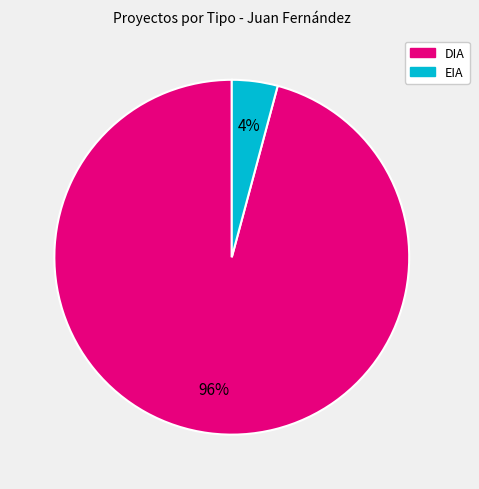

To the nearest percent, what is the difference between the DIA and EIA slice percentages?

92%